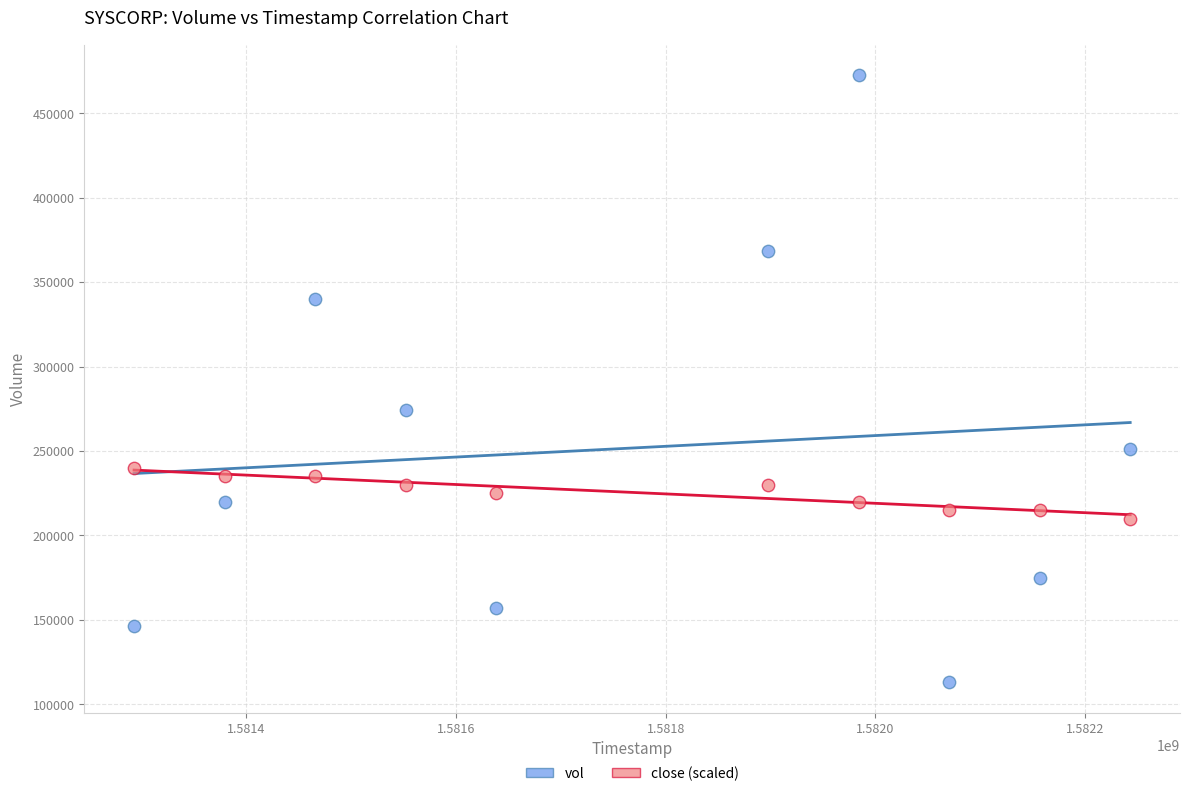

What are all the series names shown in the legend?

vol, close (scaled)